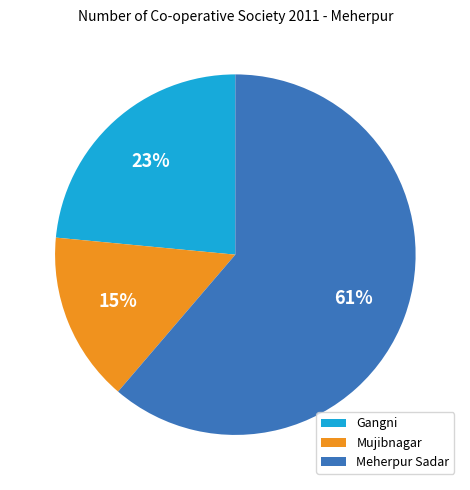

Which slice is the smallest?

Mujibnagar